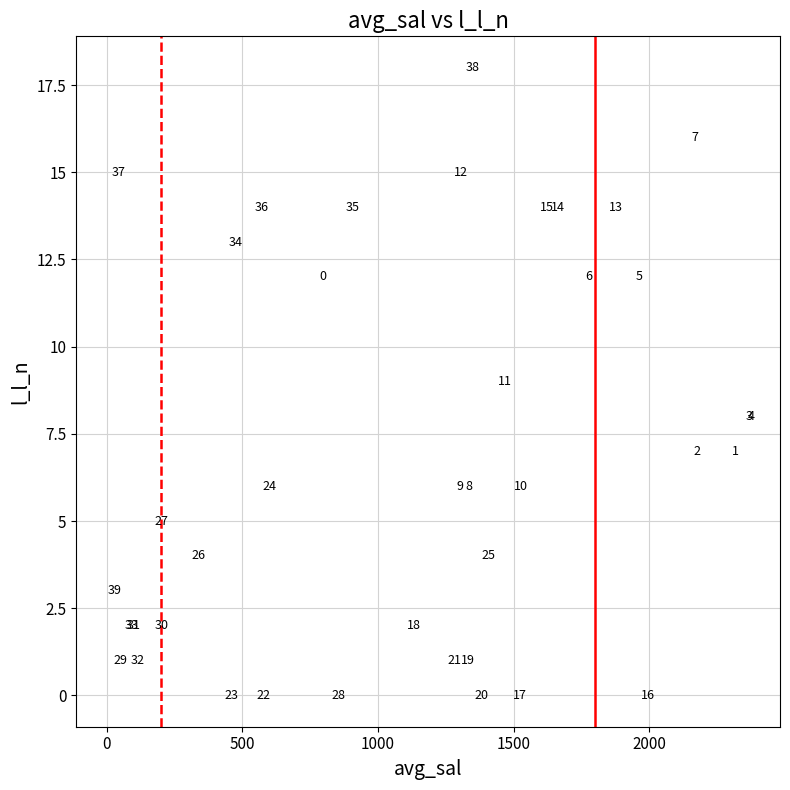

What Y value in the scatter plot is closest to 9?

9